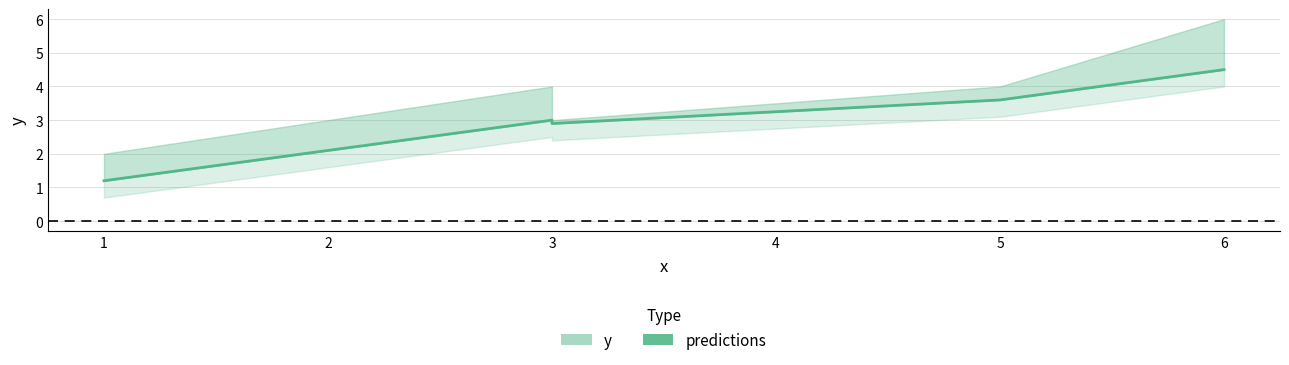

Reading left to right, extract all data points from this chart.

1.2	3.0	2.9	3.6	4.5